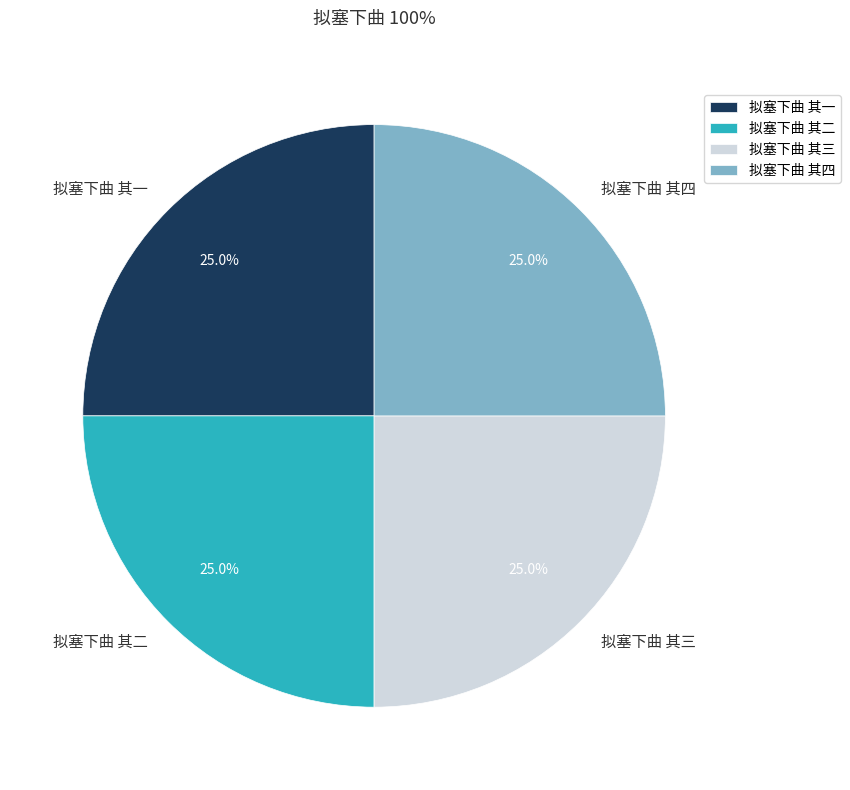

Combined, what portion of the pie is 拟塞下曲 其四 and 拟塞下曲 其三?

50.0%